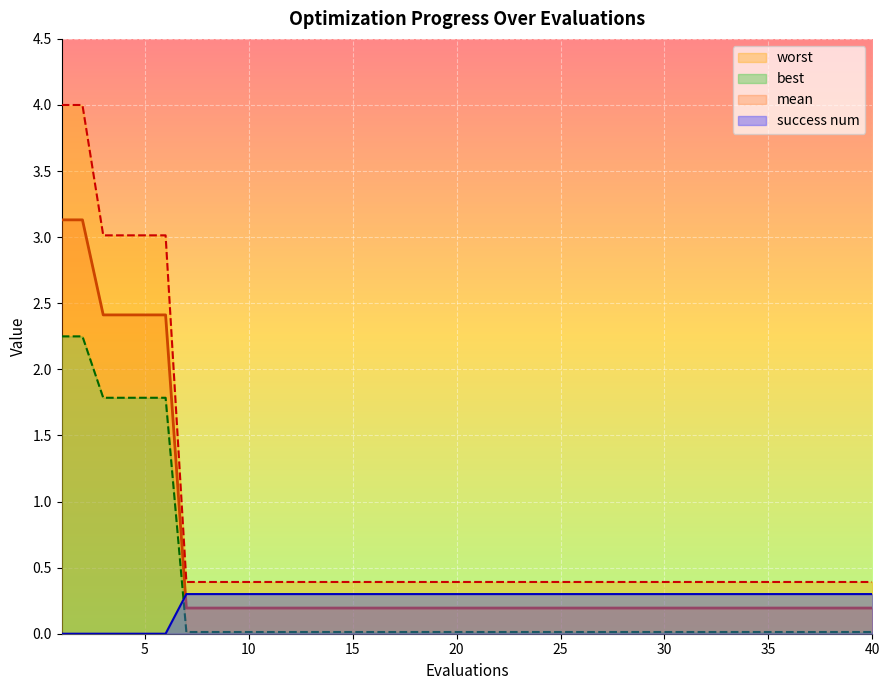

Is it true that success num equals 0.2 at 33?

False